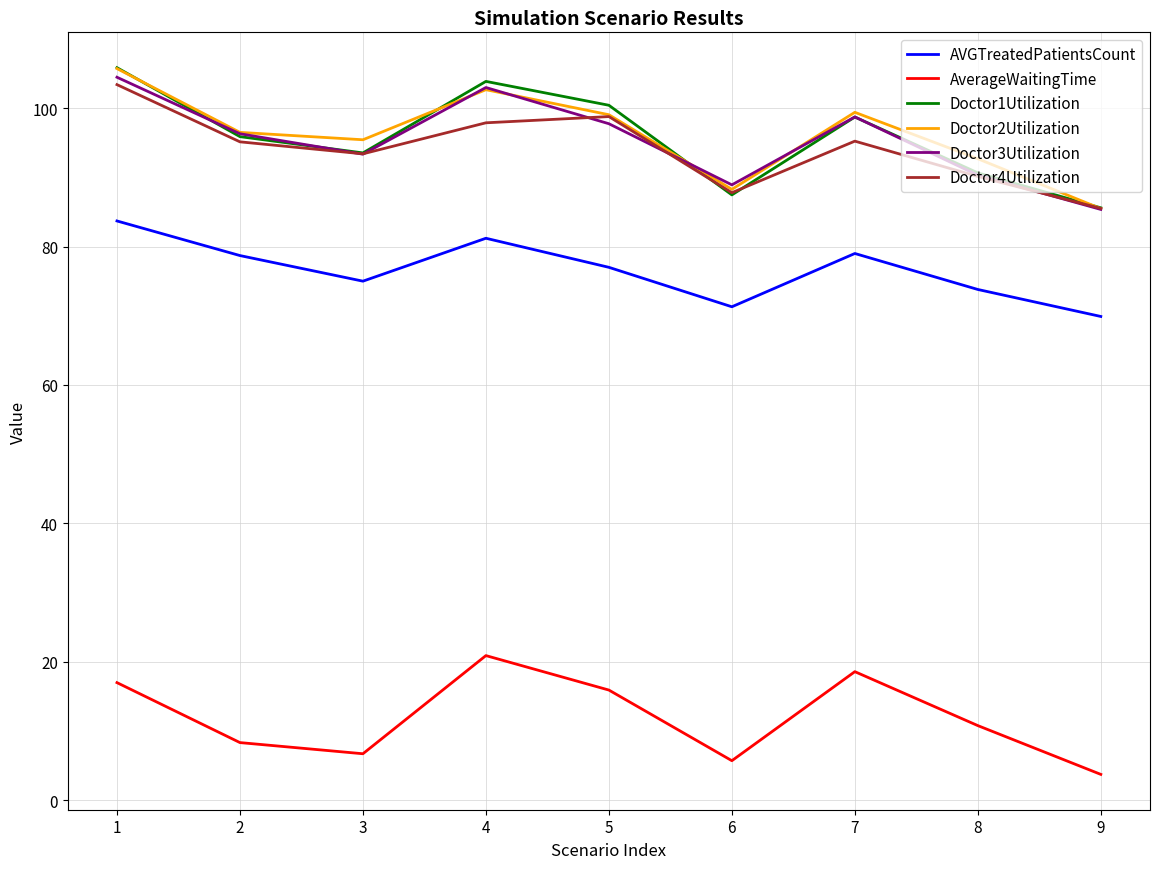

What value does the AverageWaitingTime series have at 3?

6.7